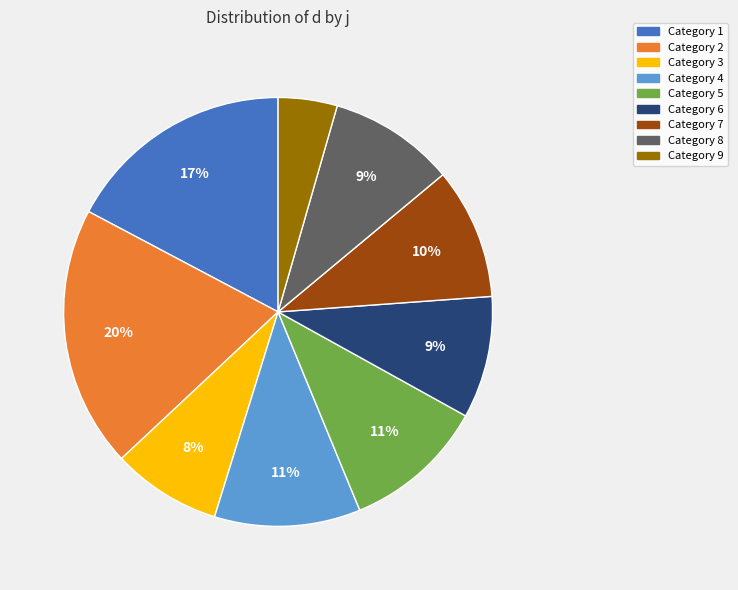

To the nearest percent, what is the average slice percentage?

11%